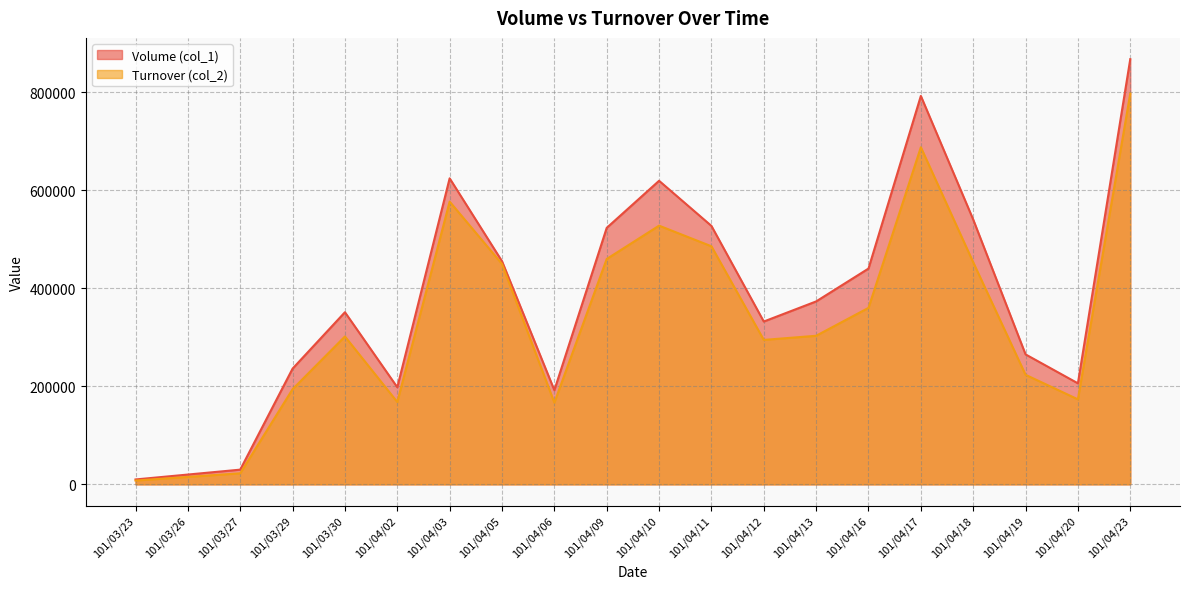

Is it true that Volume (col_1) equals 72243 at 101/04/12?

False